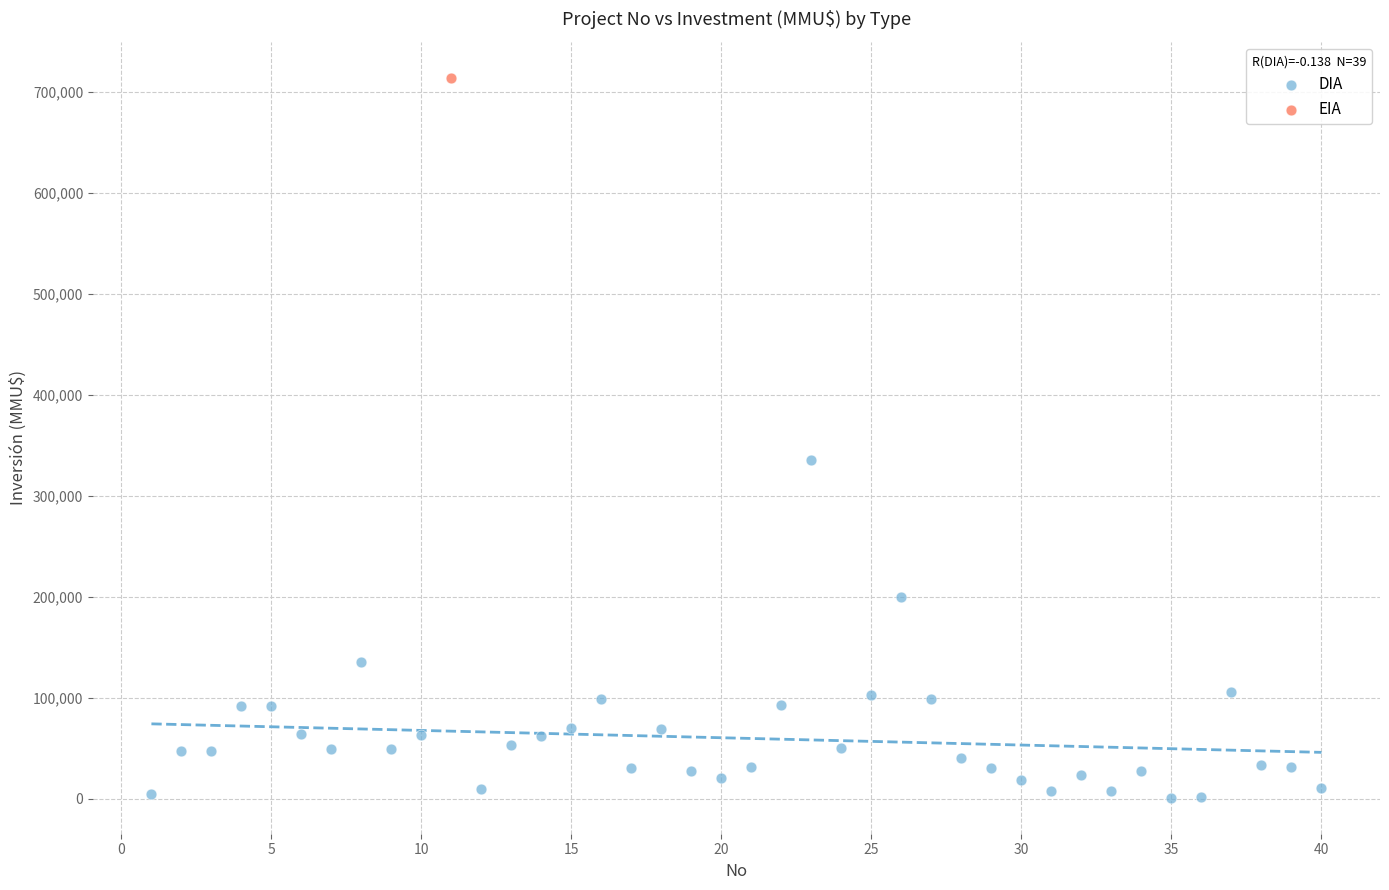

What are all the series names shown in the legend?

DIA, EIA